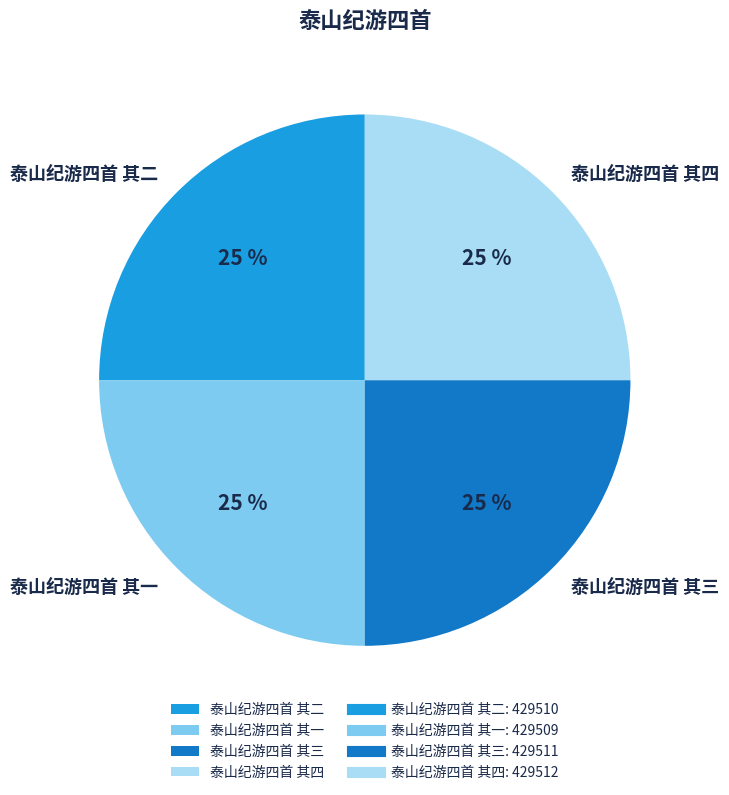

How many segments does this pie chart have?

4